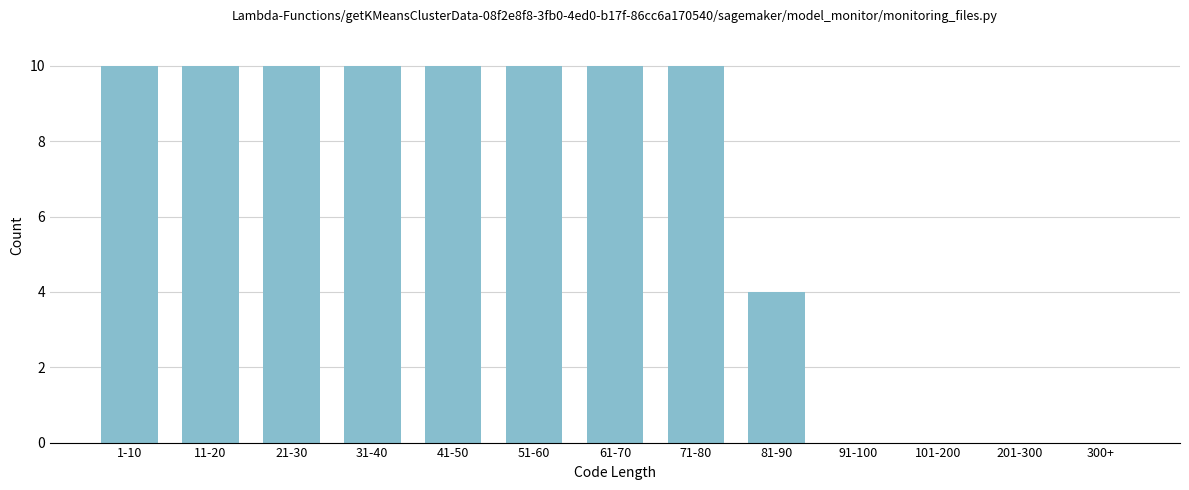

Reading left to right, what are all the values shown in this chart?

1-10=10	11-20=10	21-30=10	31-40=10	41-50=10	51-60=10	61-70=10	71-80=10	81-90=4	91-100=0	101-200=0	201-300=0	300+=0